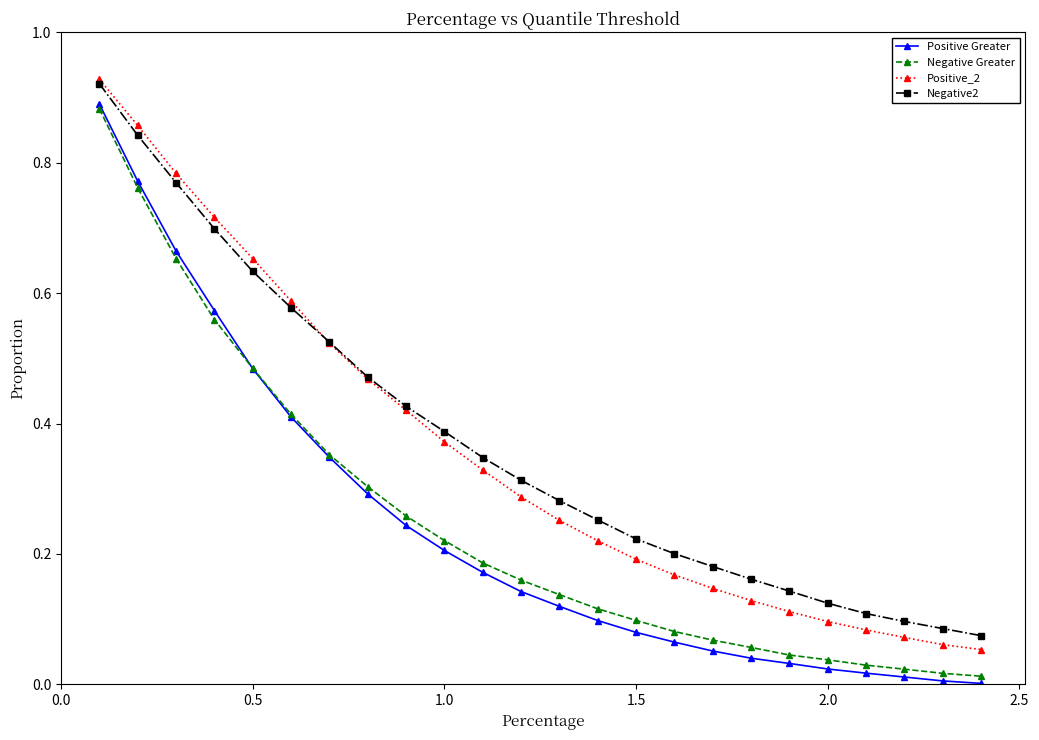

Which series has the widest spread of values?

Positive Greater